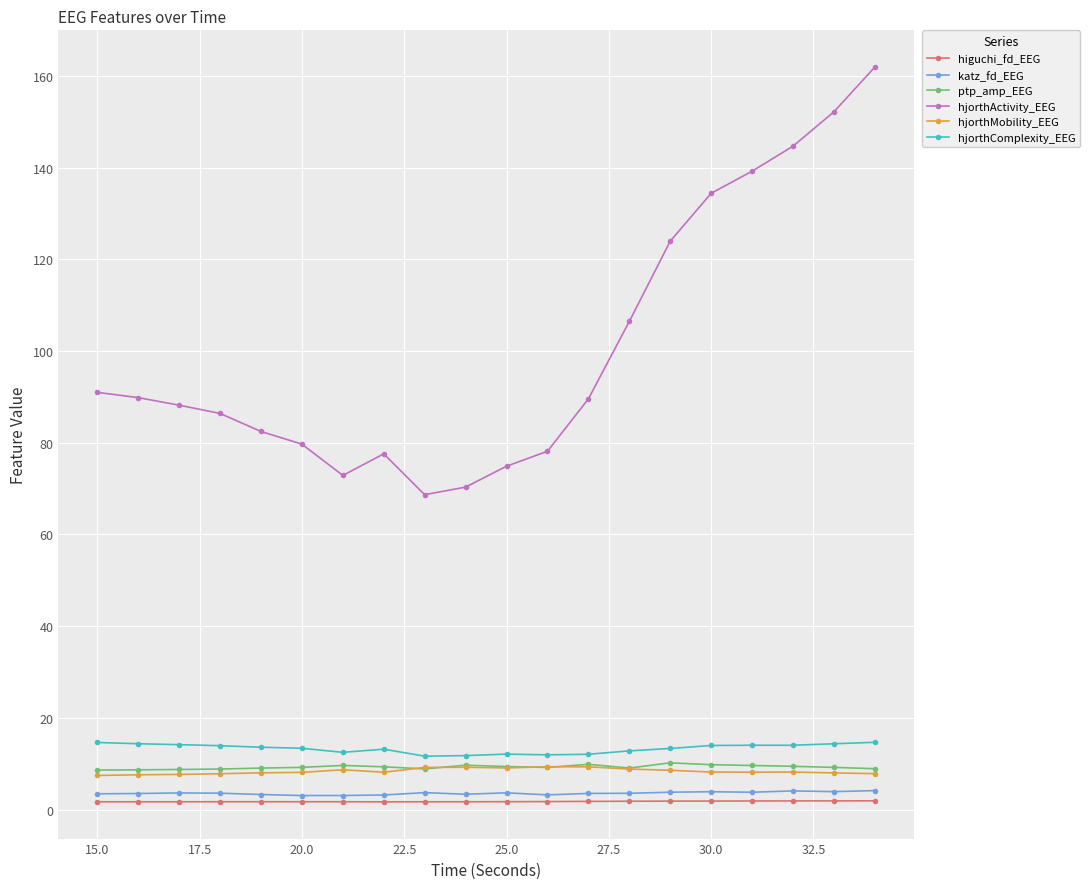

What is the maximum value shown in the chart?

161.9